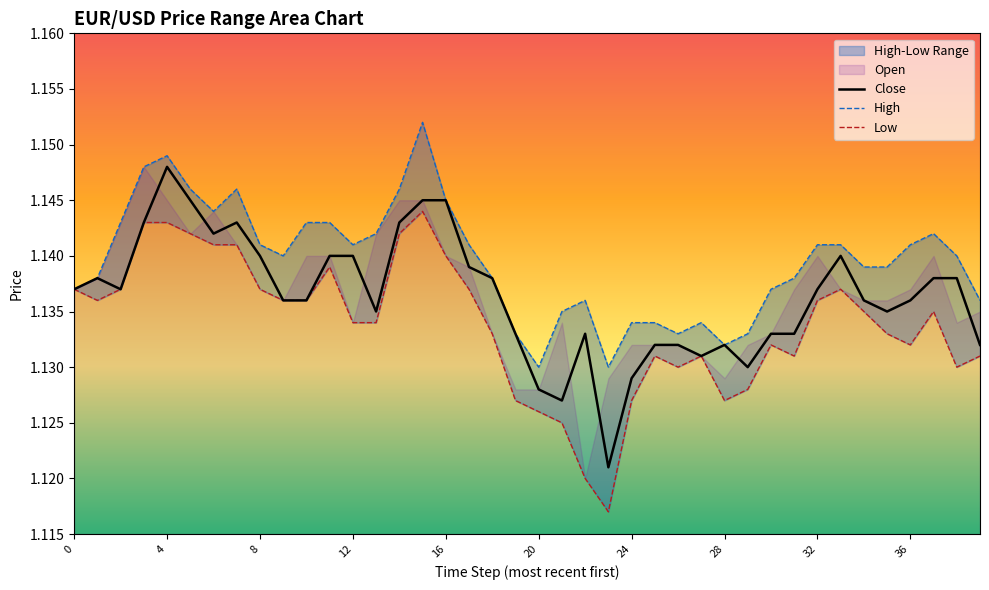

Between 8 and 30, which series saw the biggest shift?

close